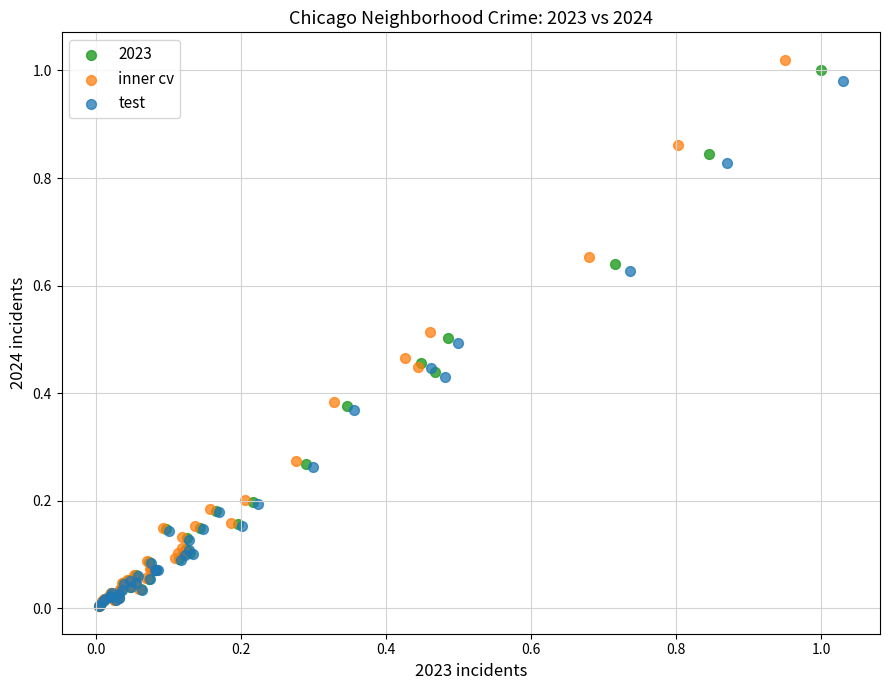

Which series has the largest Y range (max minus min)?

inner cv